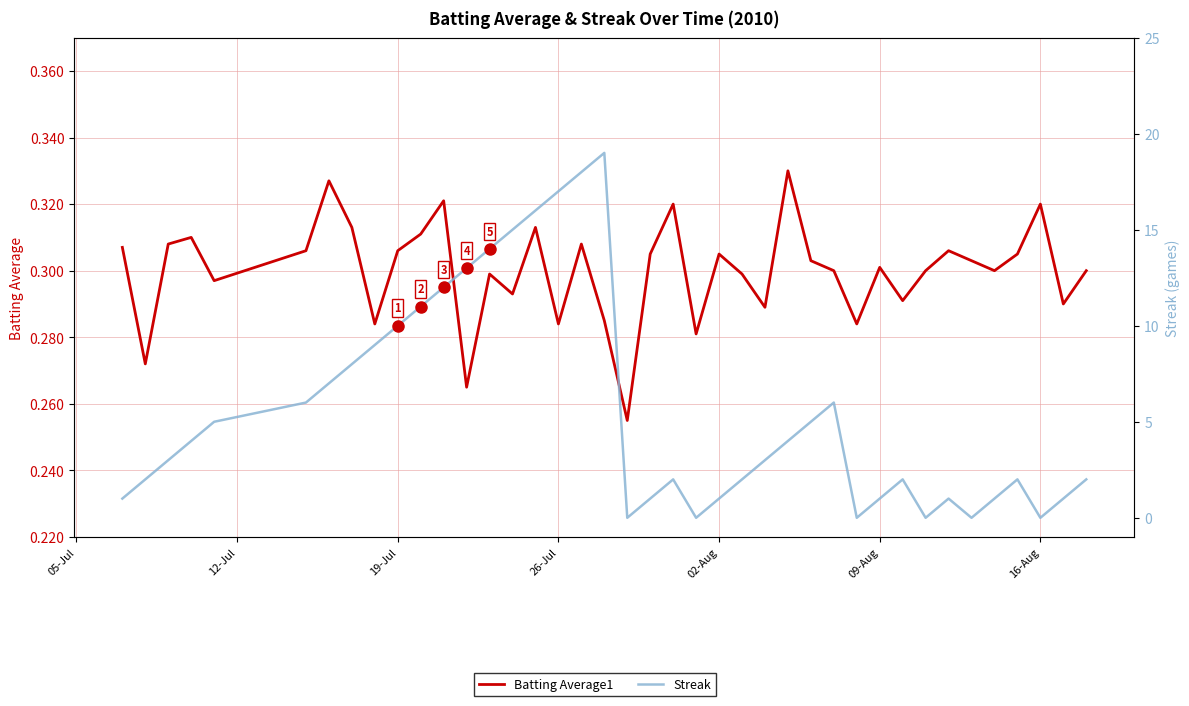

How many lines are shown in the chart?

2